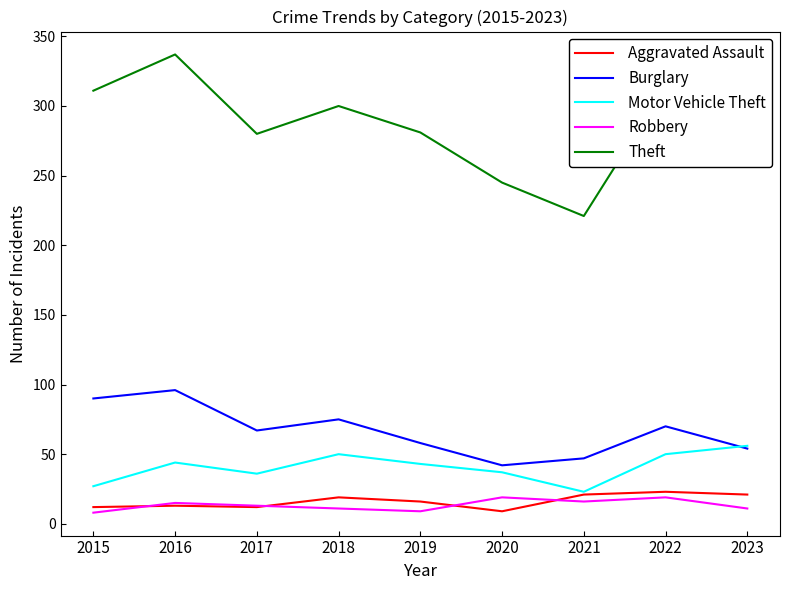

What is the difference between the maximum and minimum values in the Robbery series?

11